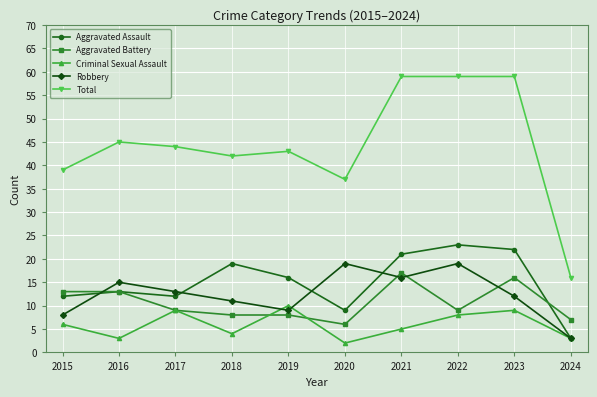

Which series has the widest spread of values?

Total